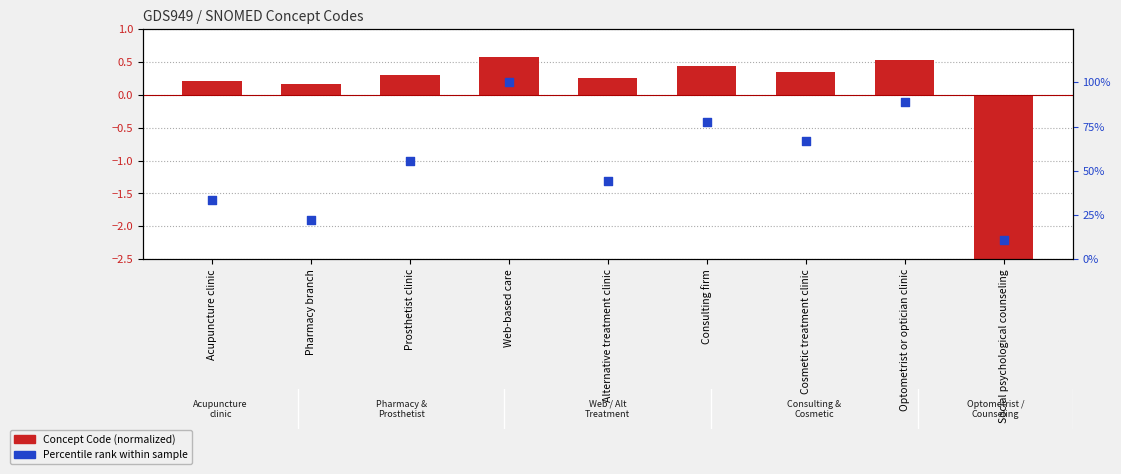

What is the total value across all series at Acupuncture clinic?

33.5